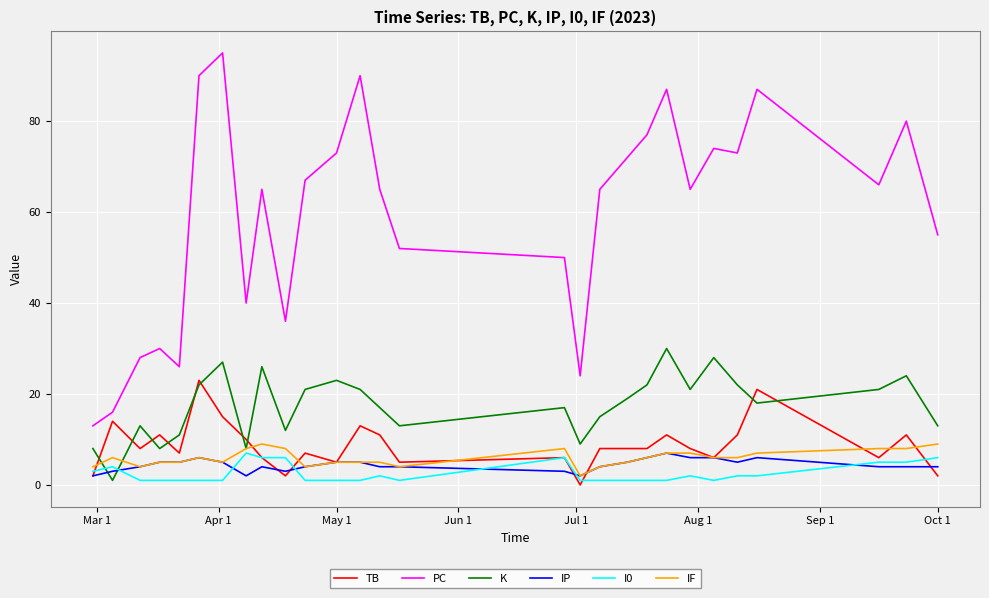

What are all the series names shown in the legend?

TB, PC, K, IP, I0, IF